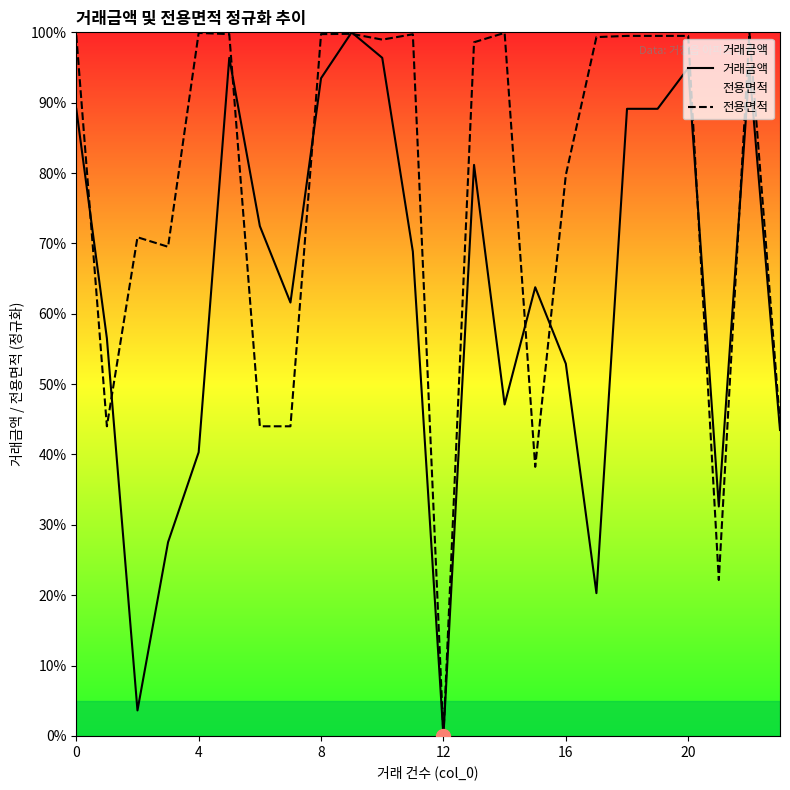

What is the value of the 전용면적 point at the 20th from the left?

99.5